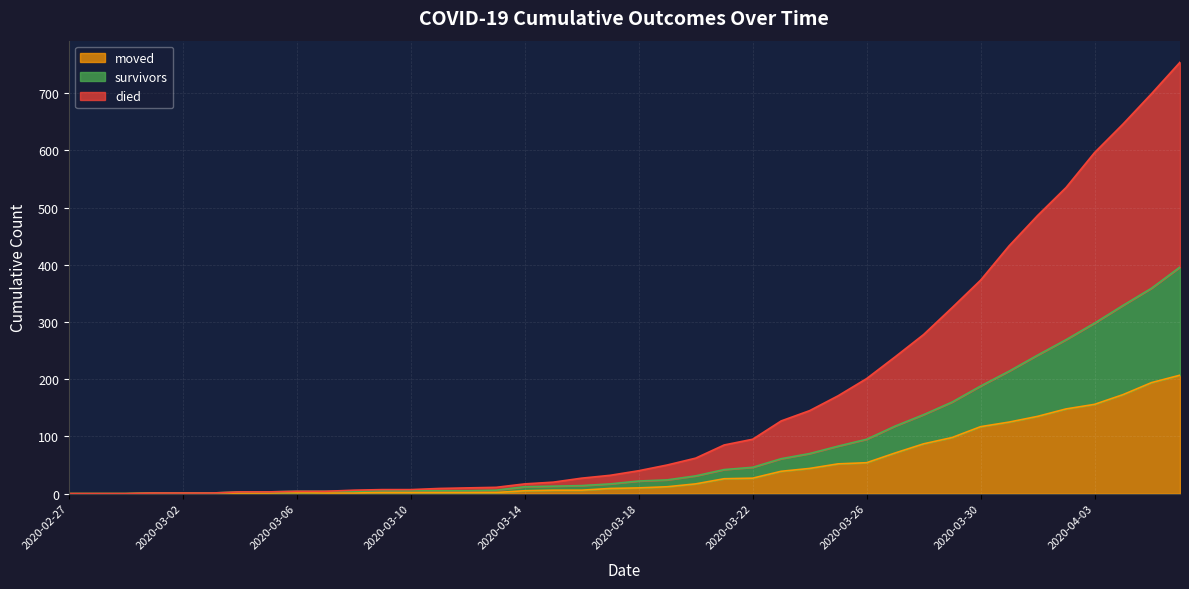

What is the maximum value for moved?

207